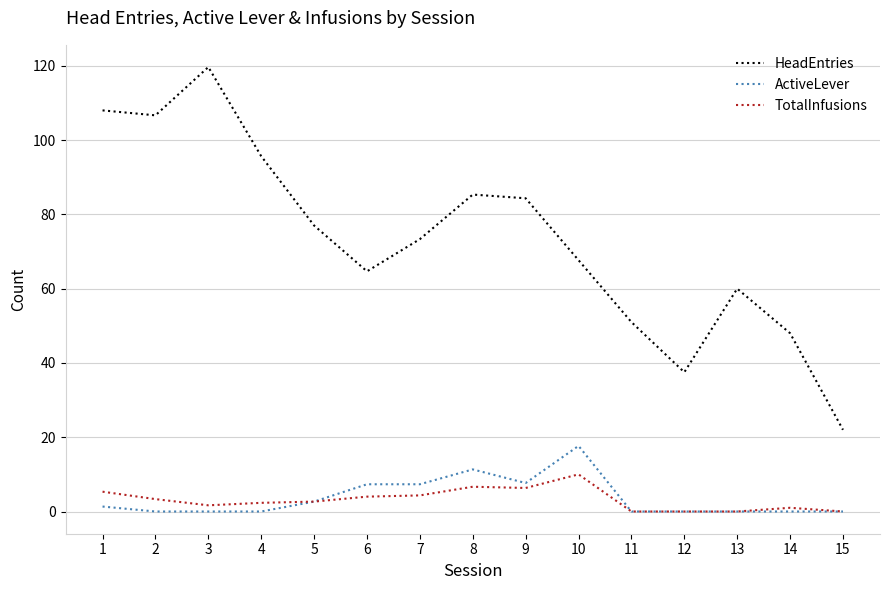

How many categories are shown in the chart?

15